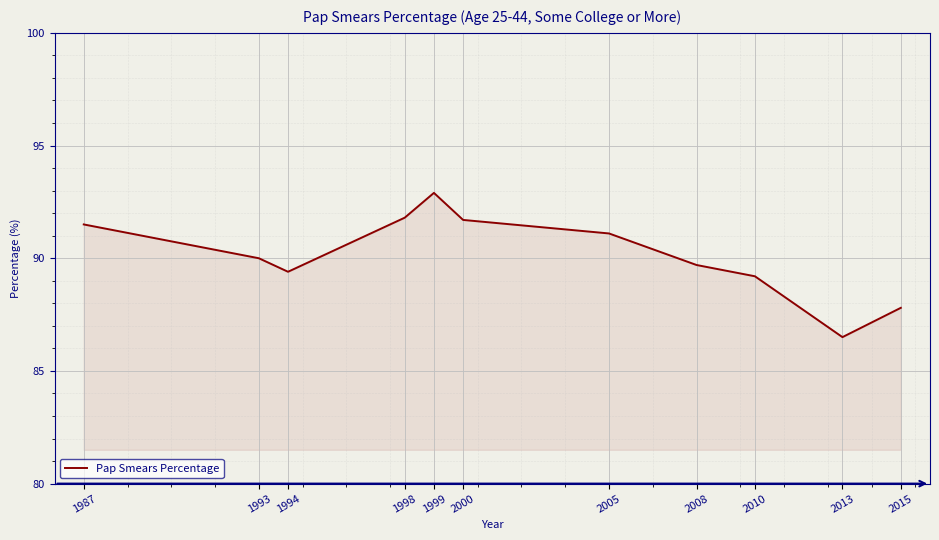

Approximately how many times larger is the value at 2000 compared to 1987?

1.0